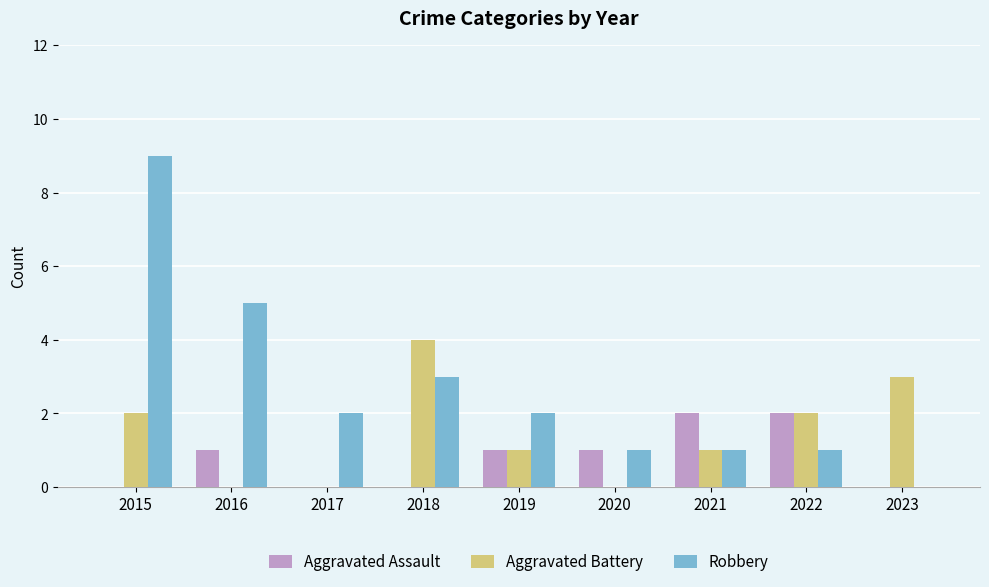

What is the average value of the Robbery series?

3